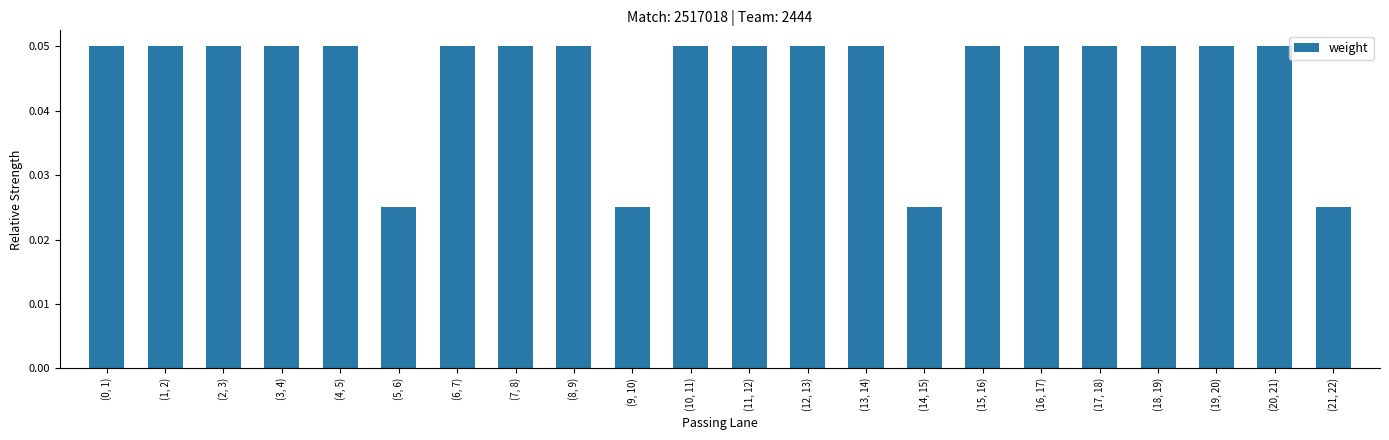

How many values are between 0 and 1?

22